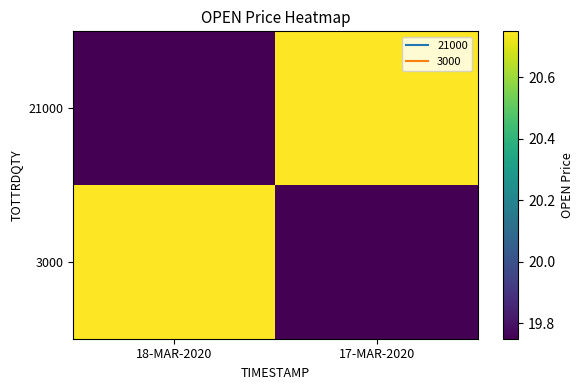

What is the total value across all series at 17-MAR-2020?

40.5